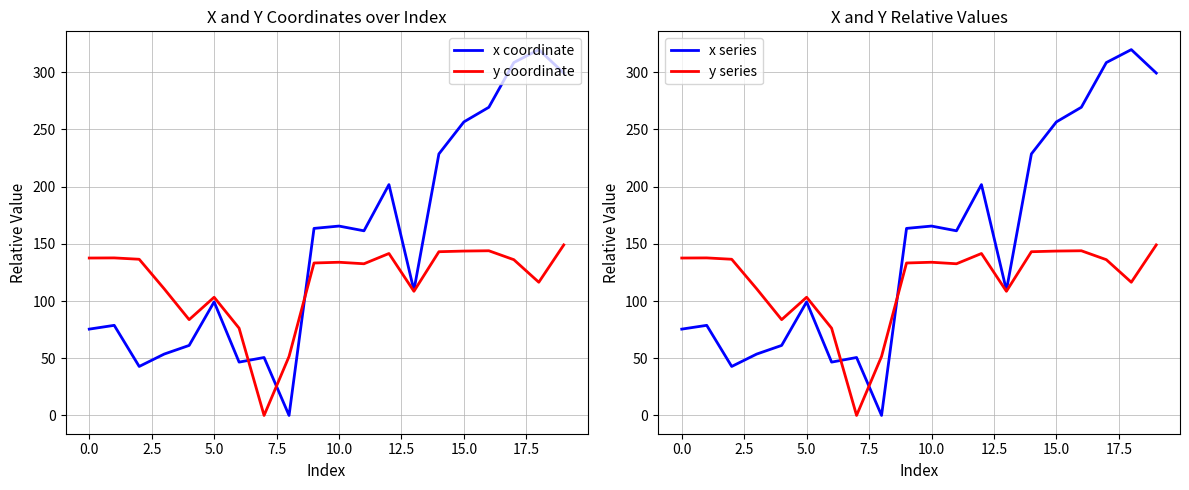

Which category has the highest value in the x coordinate series?

18